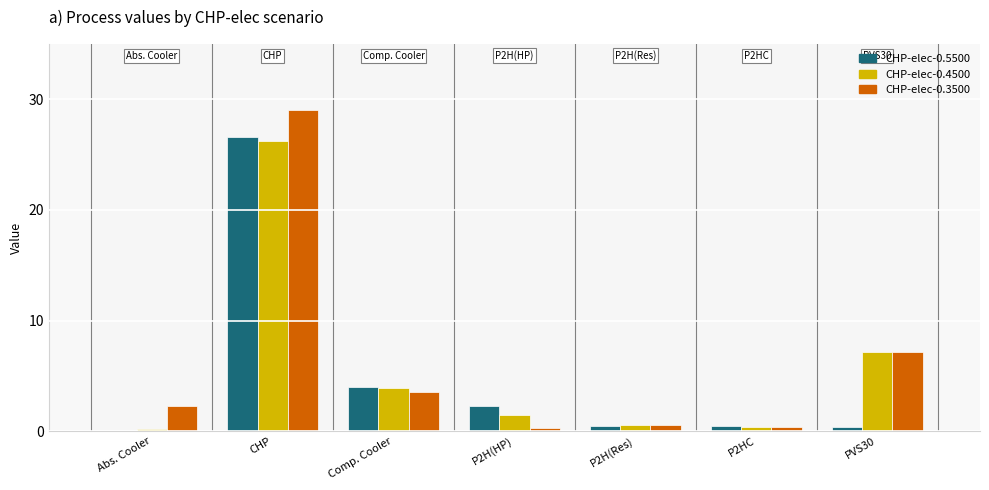

What is the sum of the CHP-elec-0.4500 values at CHP and P2H(Res)?

26.7